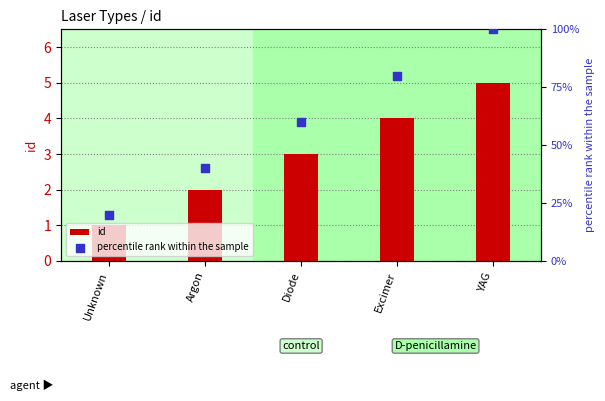

What is the total value across all series at Excimer?

84